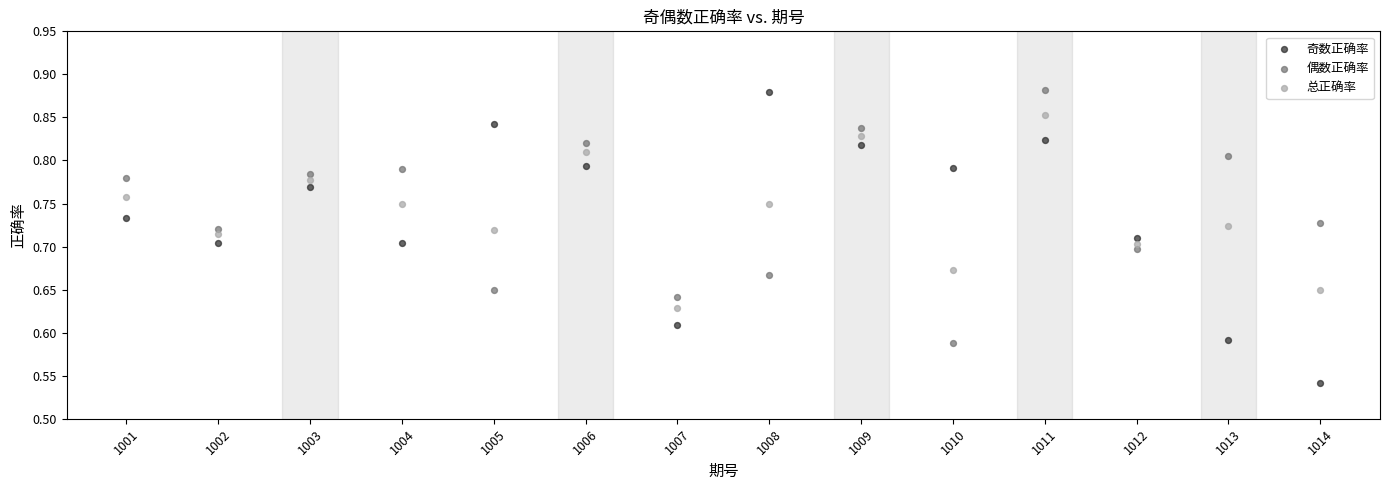

What are all the series names shown in the legend?

奇数正确率, 偶数正确率, 总正确率